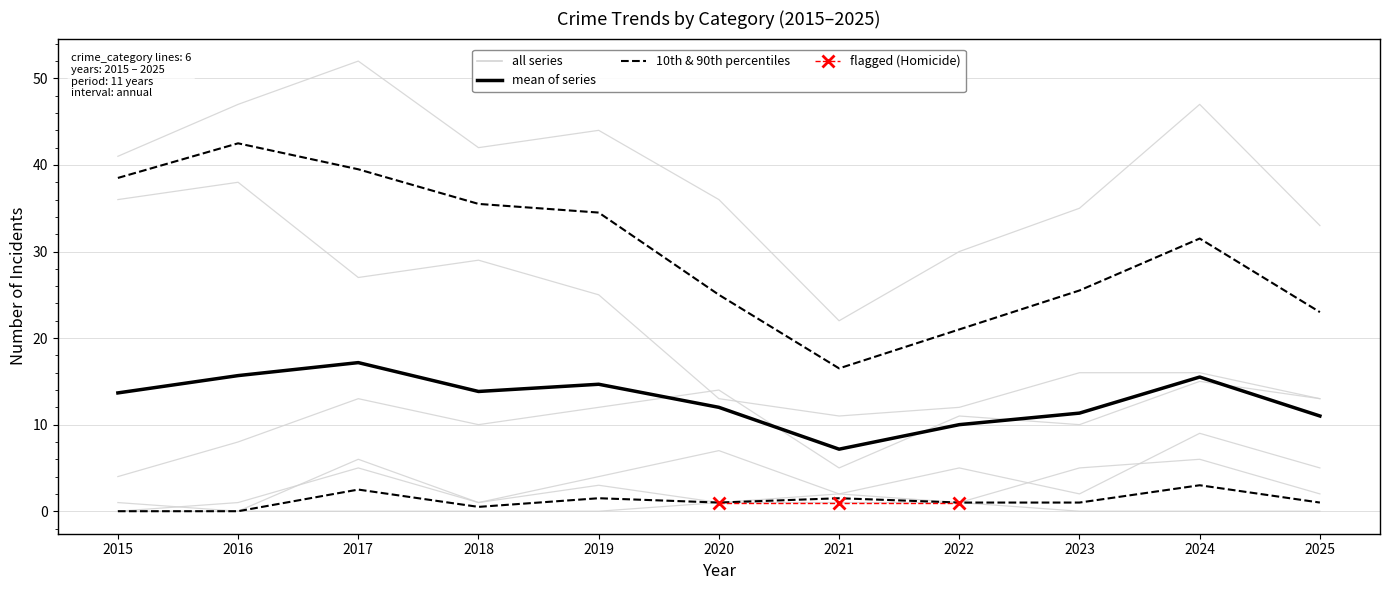

What is the maximum value for Aggravated Assault?

6